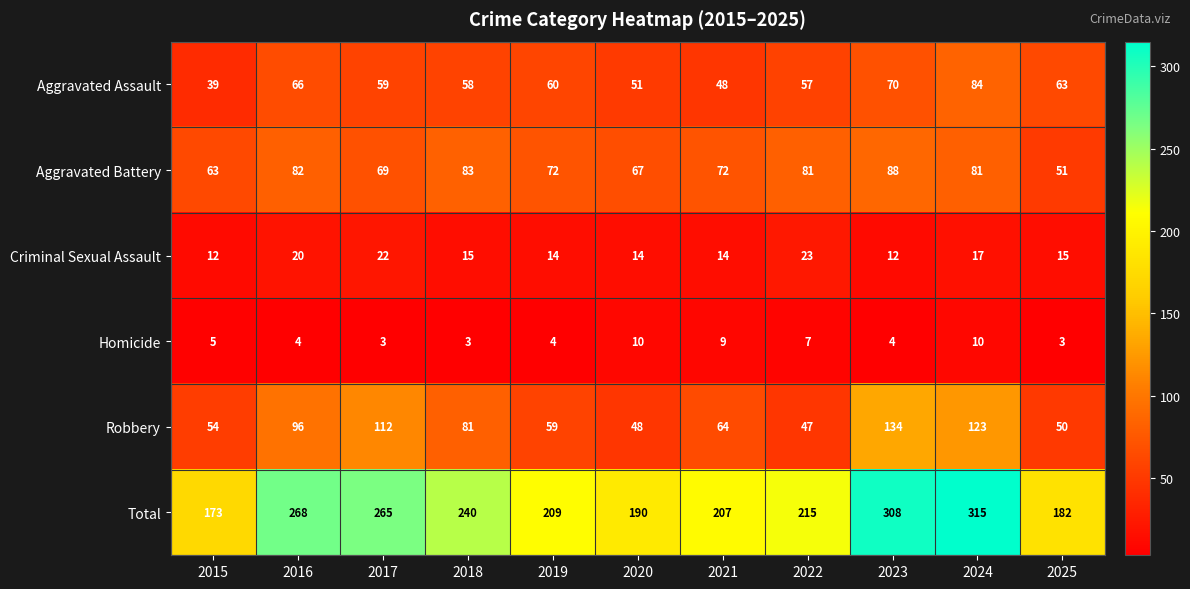

How many data points does each series have?

11